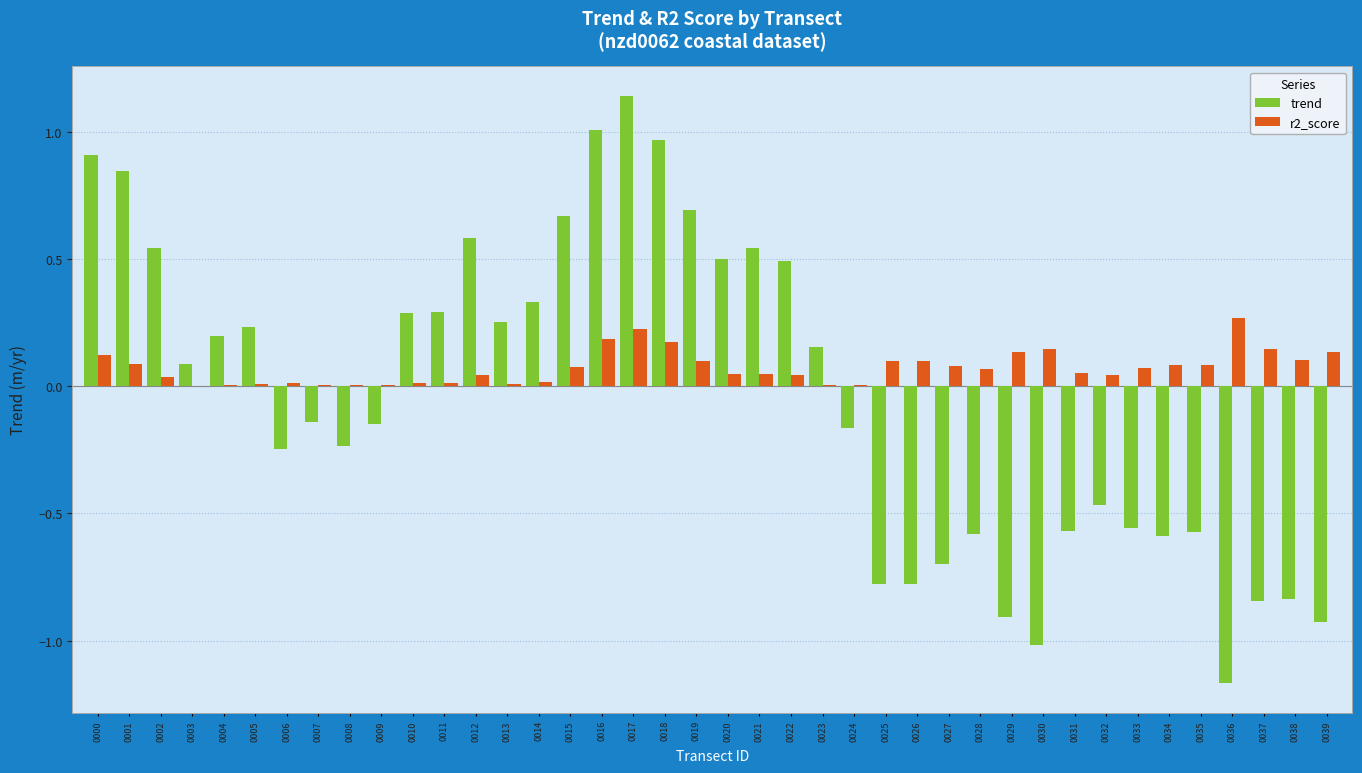

True or false: trend has a value of 1.0 at 0018.

True